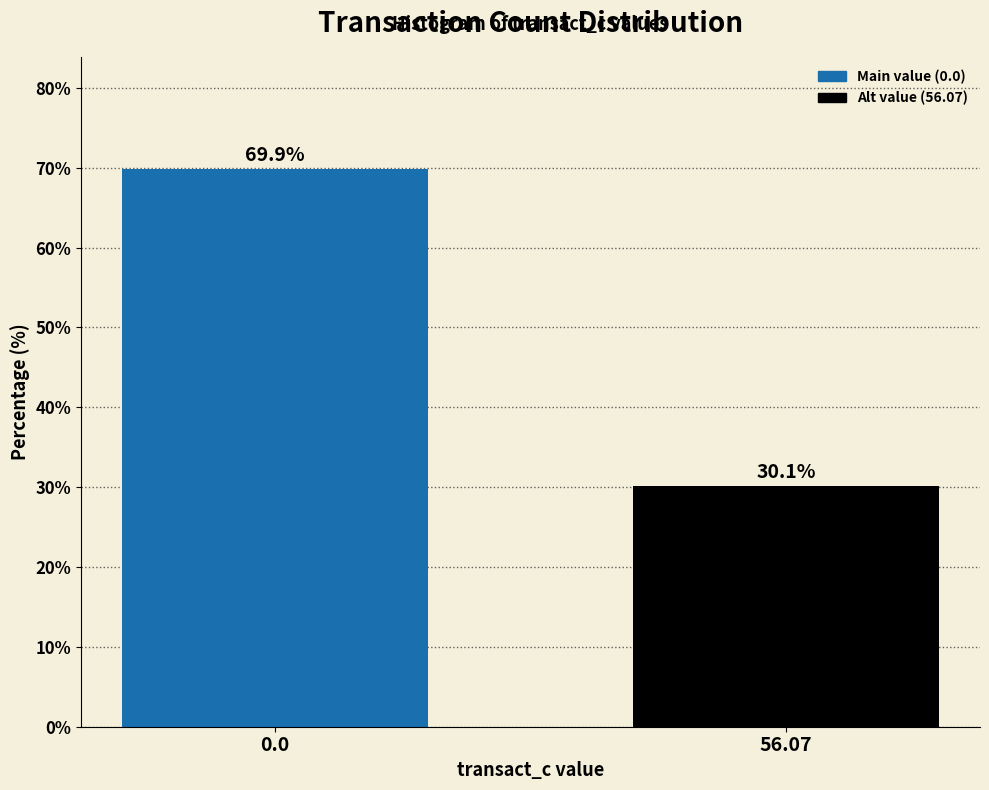

Reading right to left, what are all the values shown in this chart?

30.1	69.9